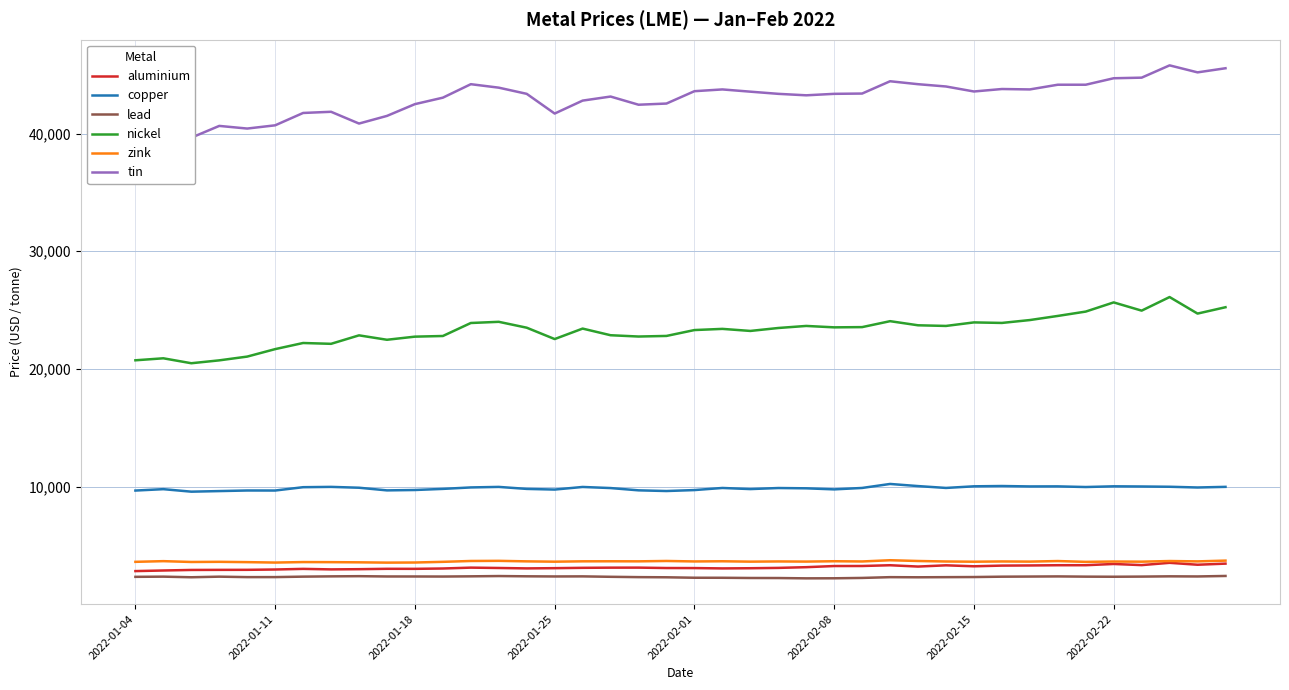

What is the minimum value for lead?

2199.0